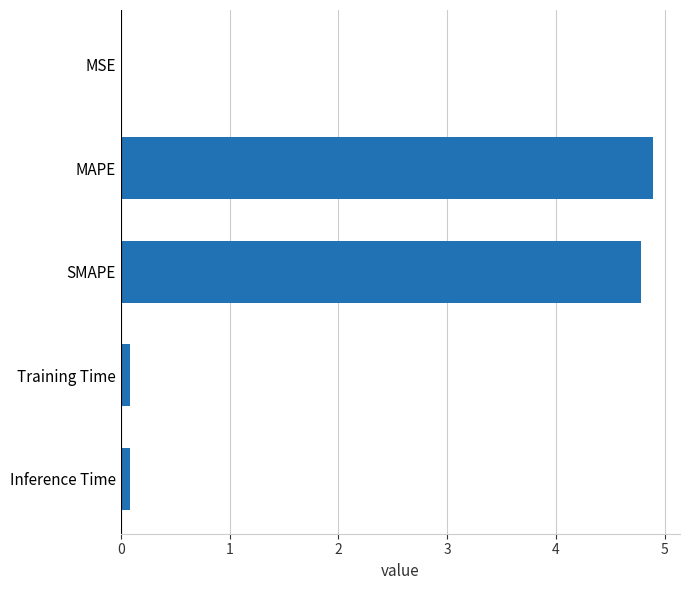

What is the sum of all values?

9.8